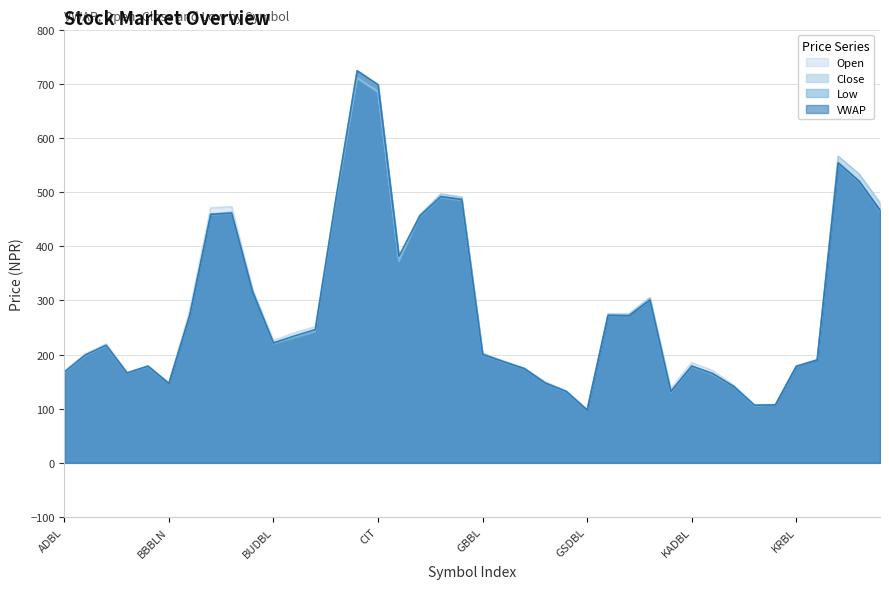

What is the difference between the maximum and minimum values in the VWAP series?

626.4